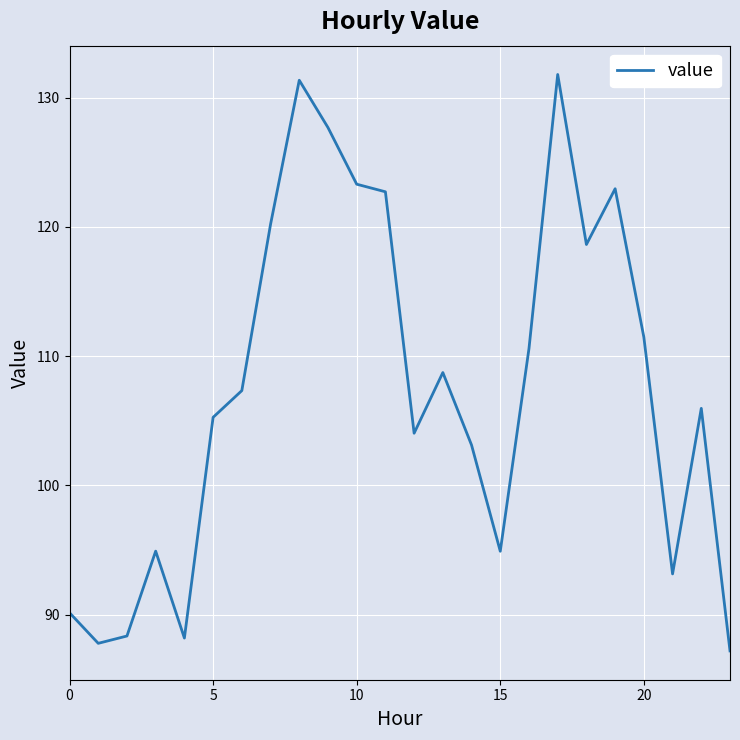

What is the greatest value displayed?

131.8